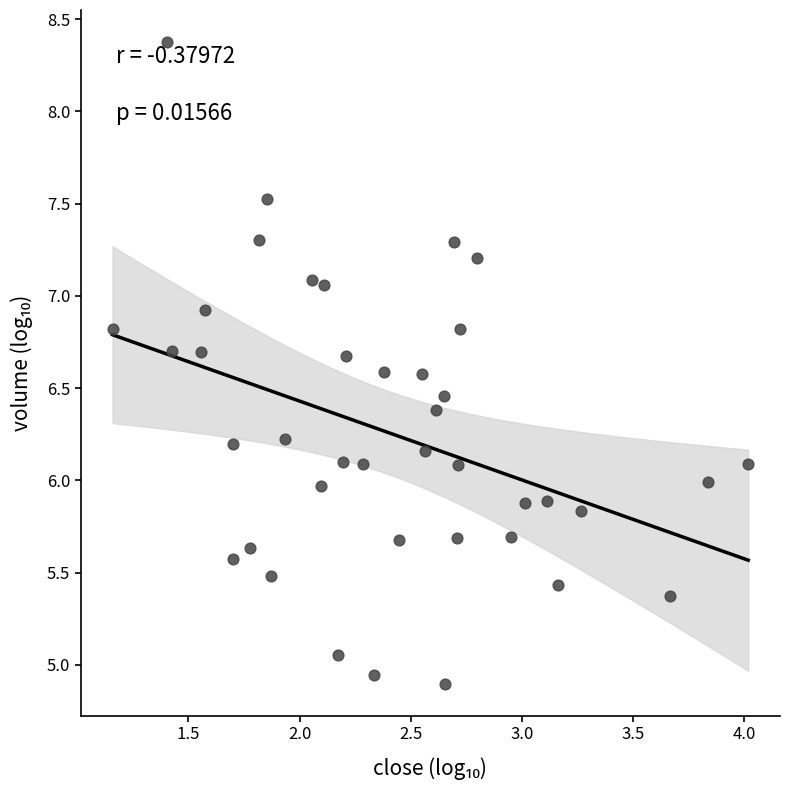

What is the range of X values (max minus min)?

2.9